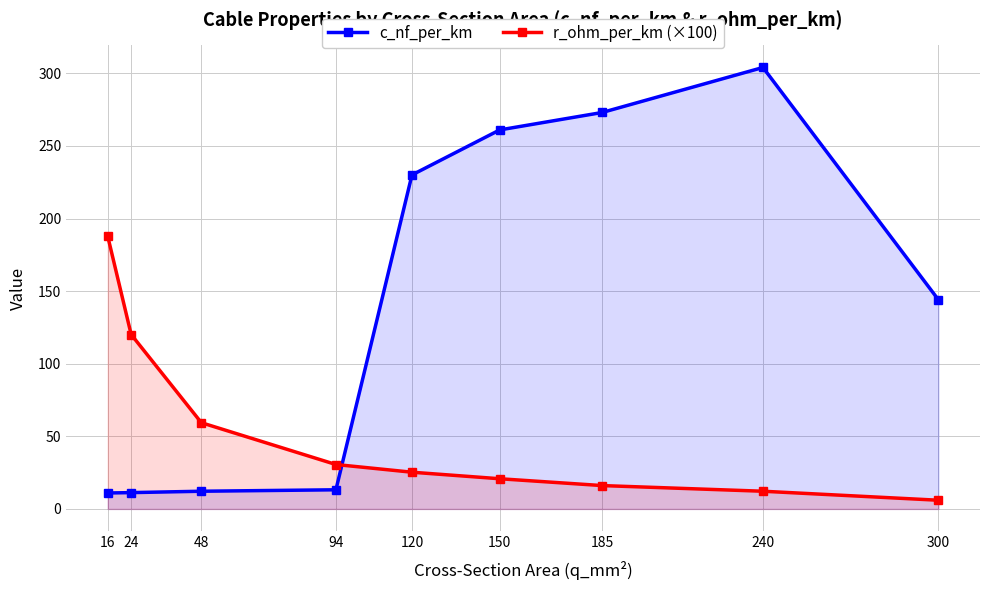

What is the value of the c_nf_per_km point at the 7th from the left?

273.0